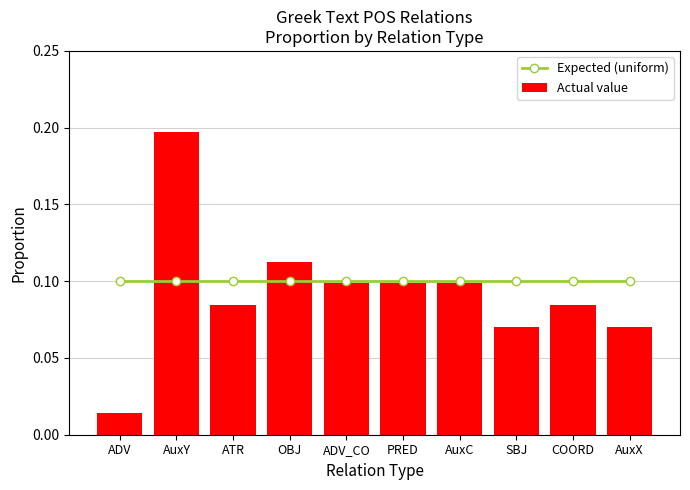

Which series changed the most between PRED and AuxX?

Actual value